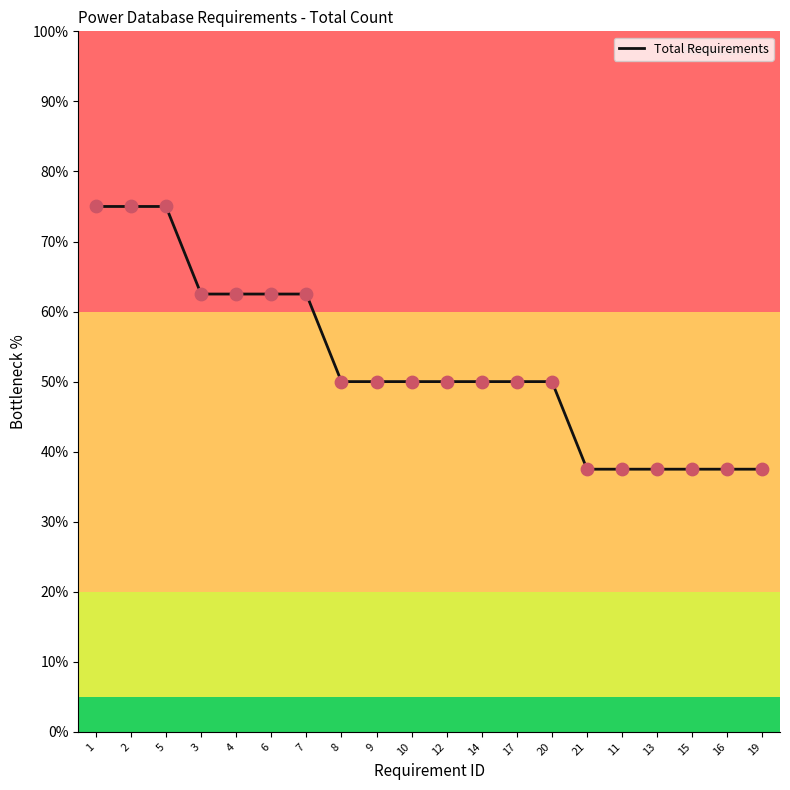

Which has a higher value, 17 or 2?

2